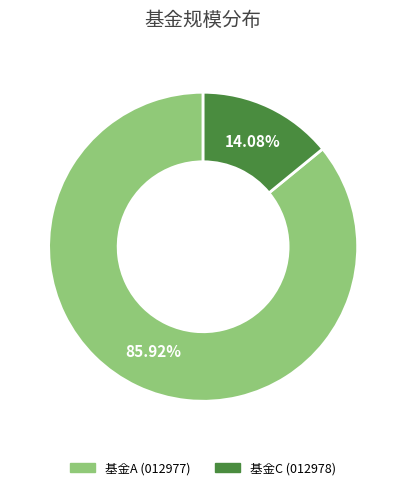

To the nearest percent, what is the difference between the largest and smallest slice percentages?

72%